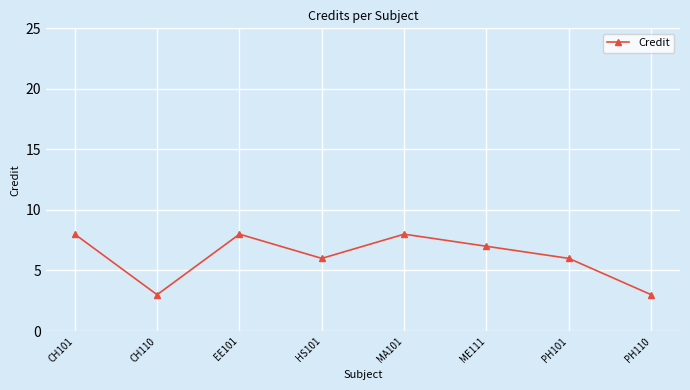

What is the ratio of the value at CH110 to the value at PH101?

0.5